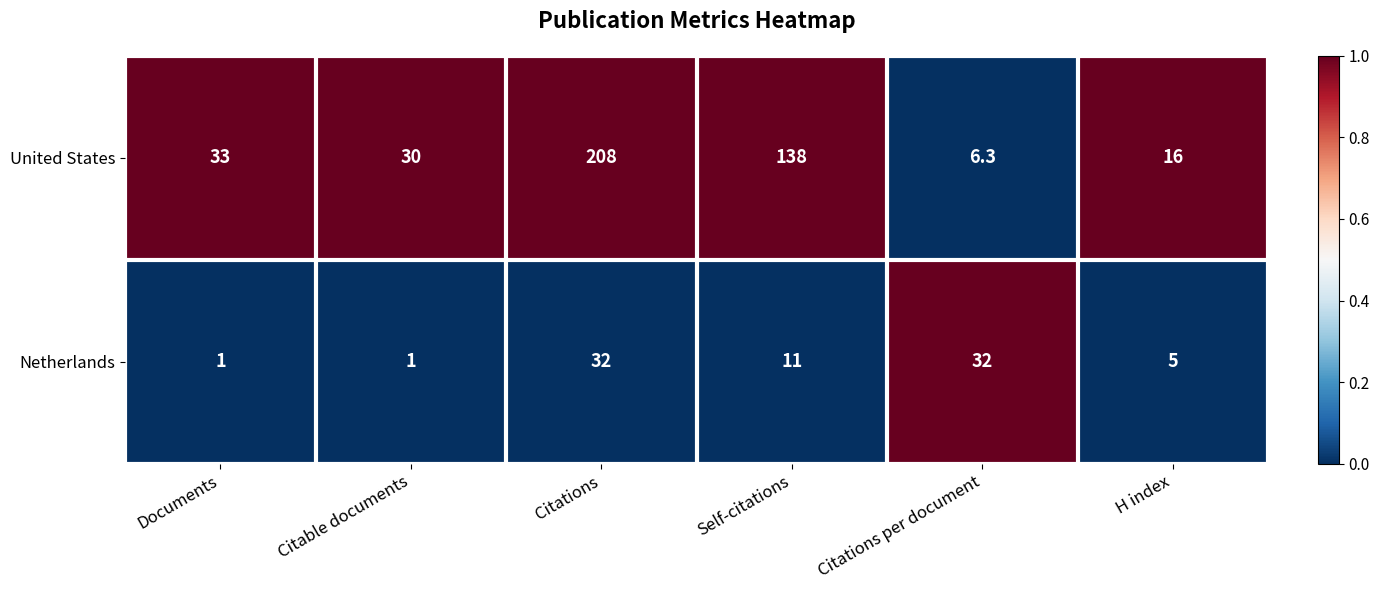

At Citable documents, list the series in order from smallest to largest.

Netherlands, United States